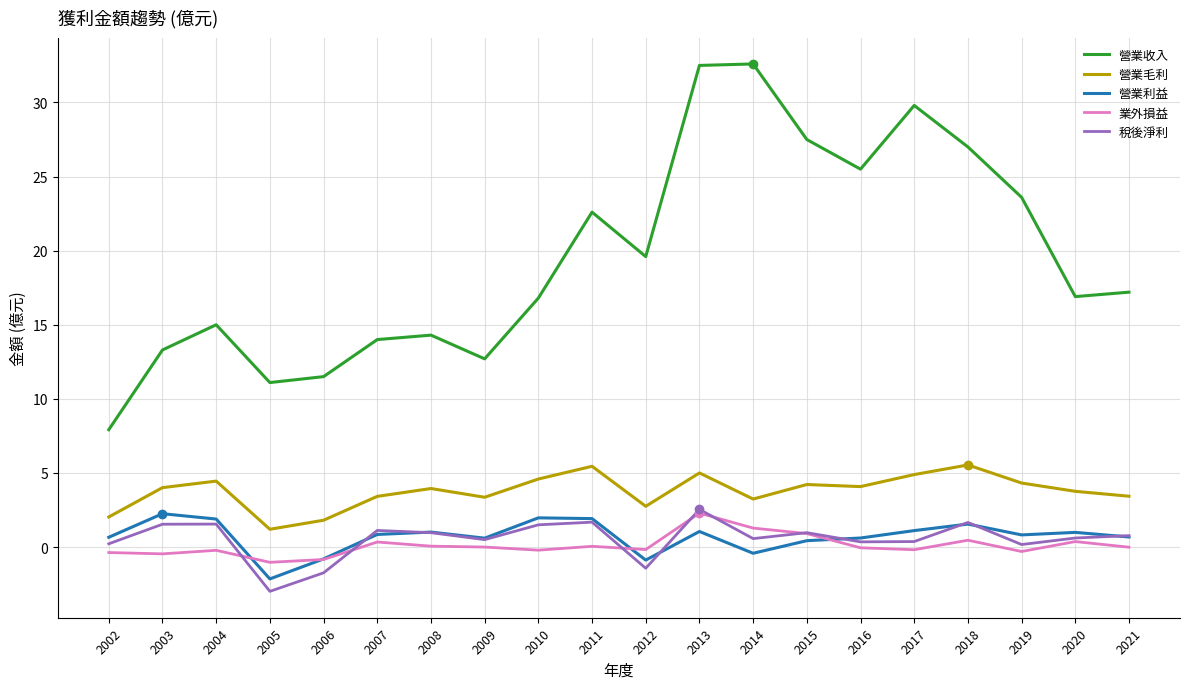

What is the difference between the maximum and second lowest values in the 營業毛利 series?

3.7